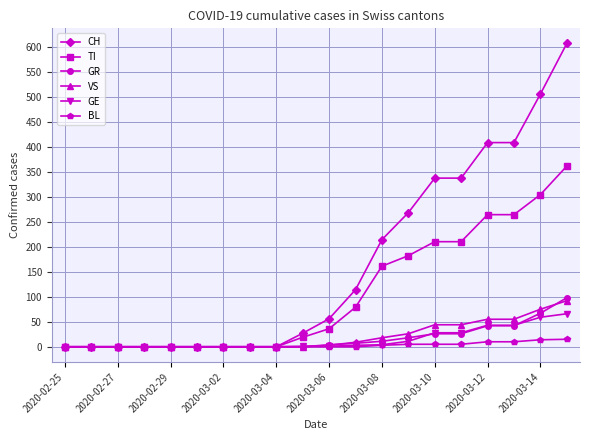

Which series has the largest range (max minus min)?

CH